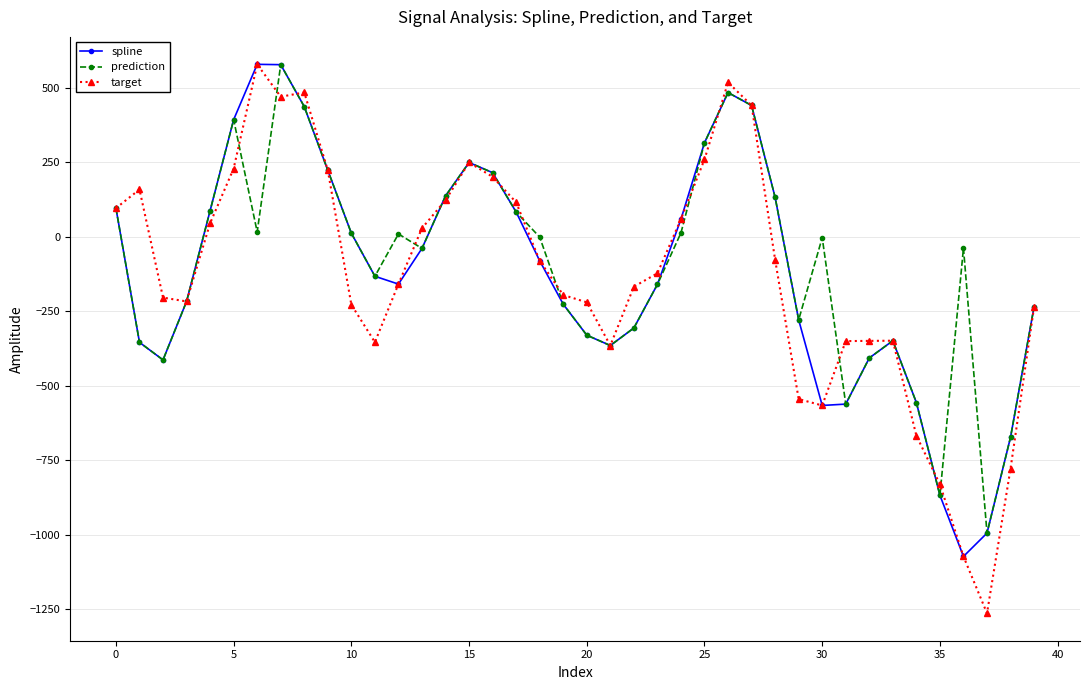

What is the greatest value displayed?

579.7